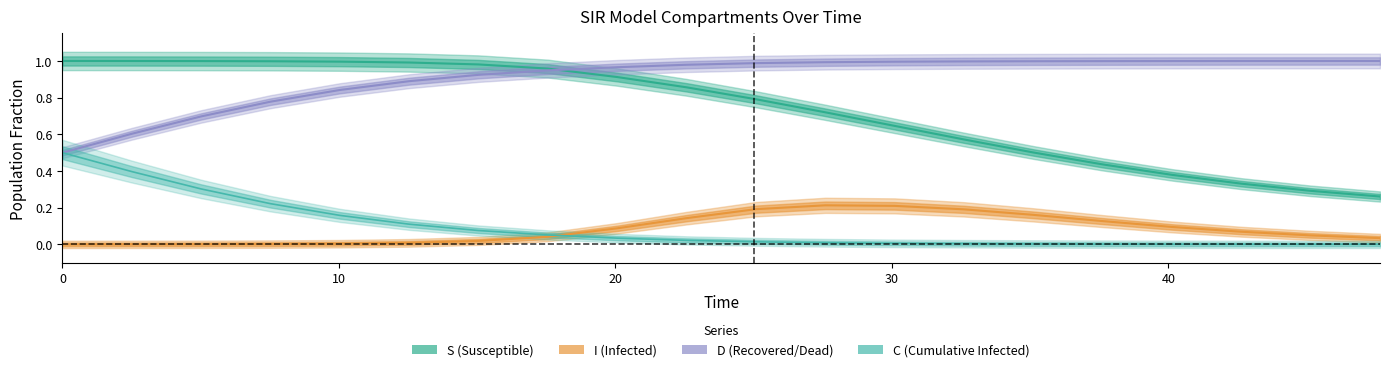

True or false: S has a value of 1.7 at C.

False